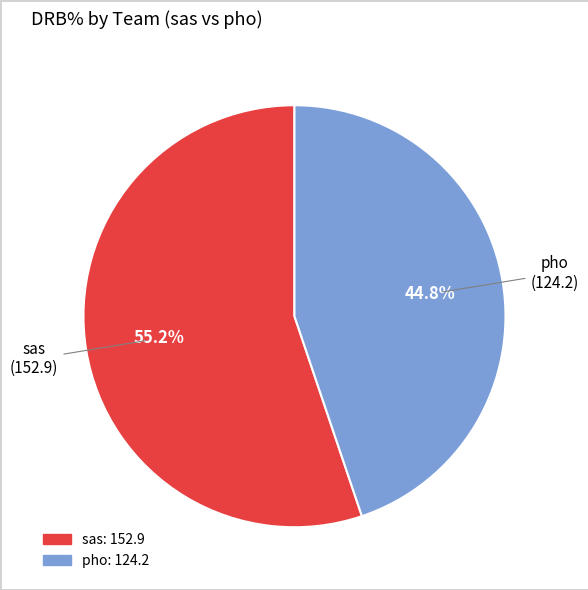

Combined, do sas and pho account for over 50%?

Yes